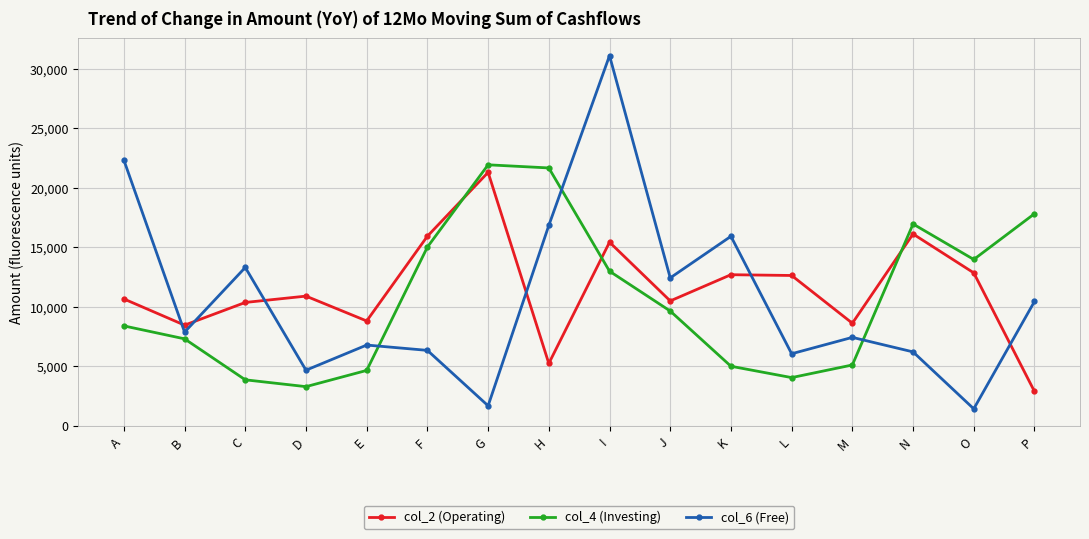

What is the value of the col_6 (Free) point at the 9th from the left?

31108